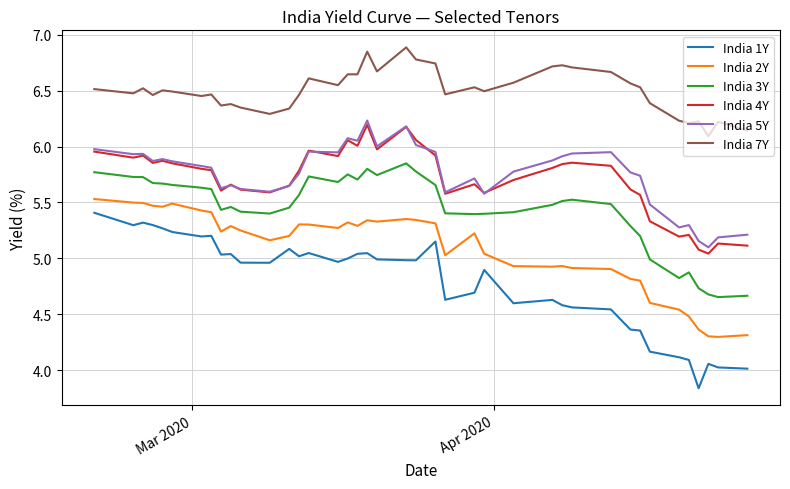

True or false: India 3Y and India 4Y cross at least once.

False